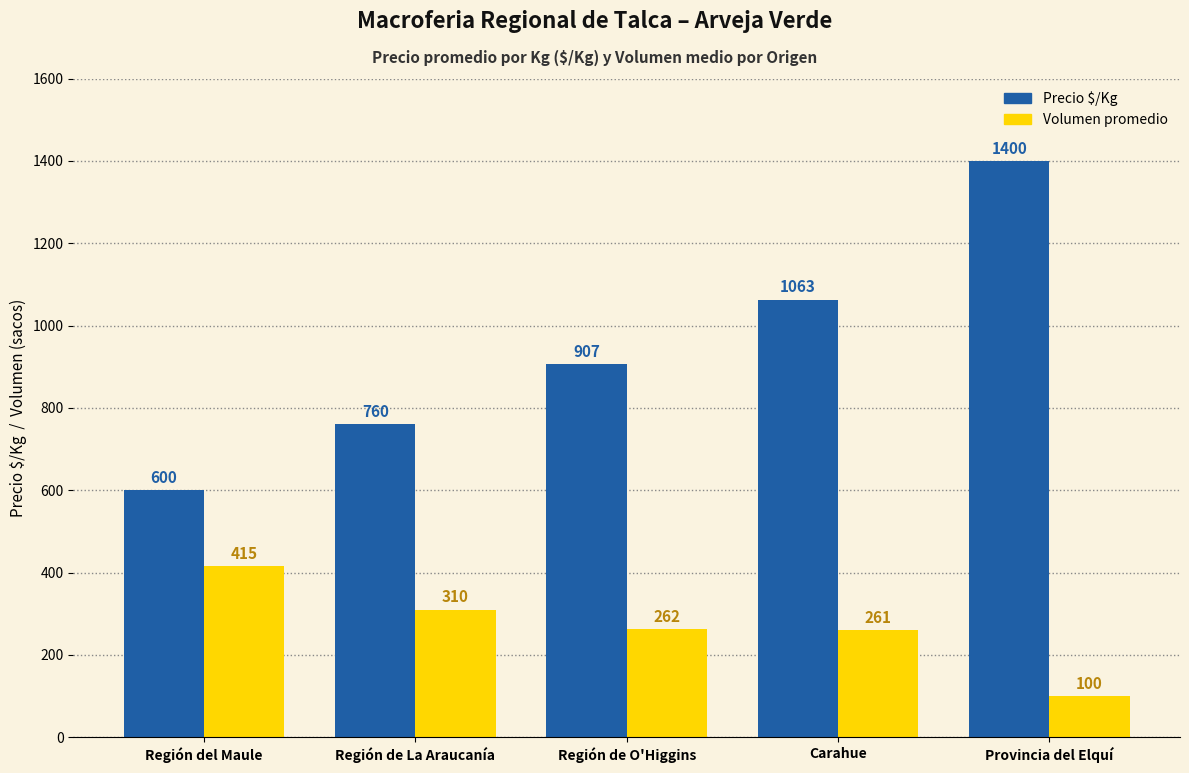

What are all the series names shown in the legend?

Precio $/Kg, Volumen promedio